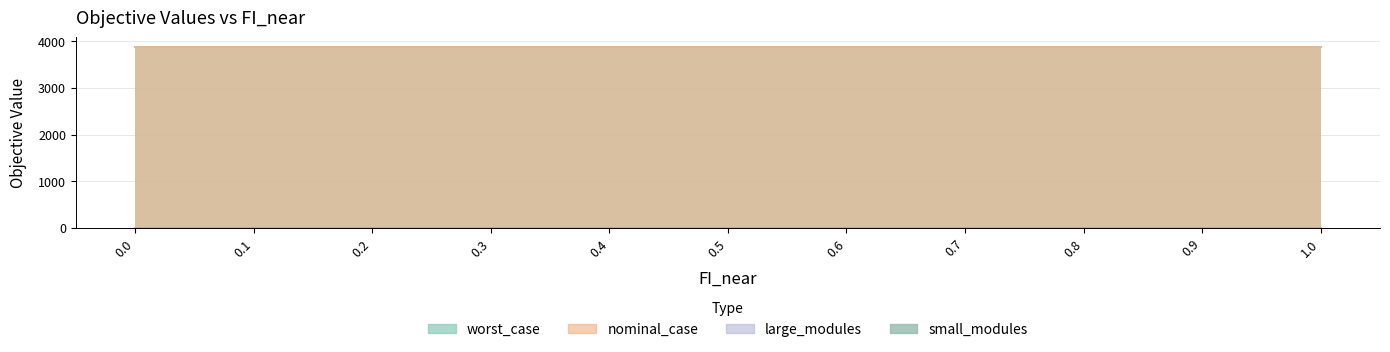

True or false: small_modules has a value of 0.9 at 0.9.

False